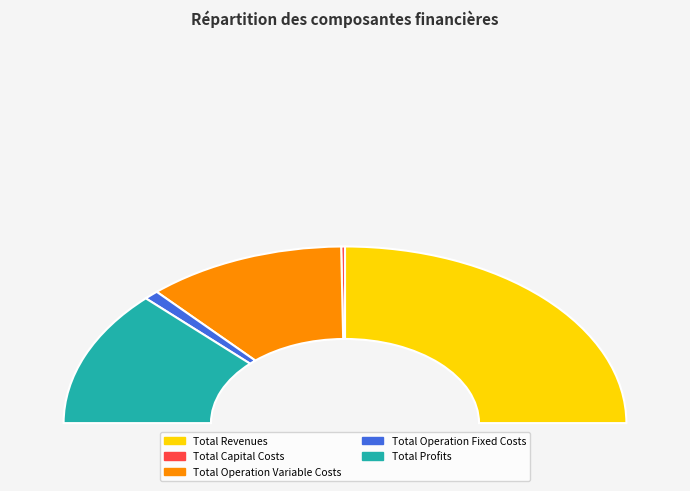

What is the change in value from Total Capital Costs to Total Operation Variable Costs?

+454279.1